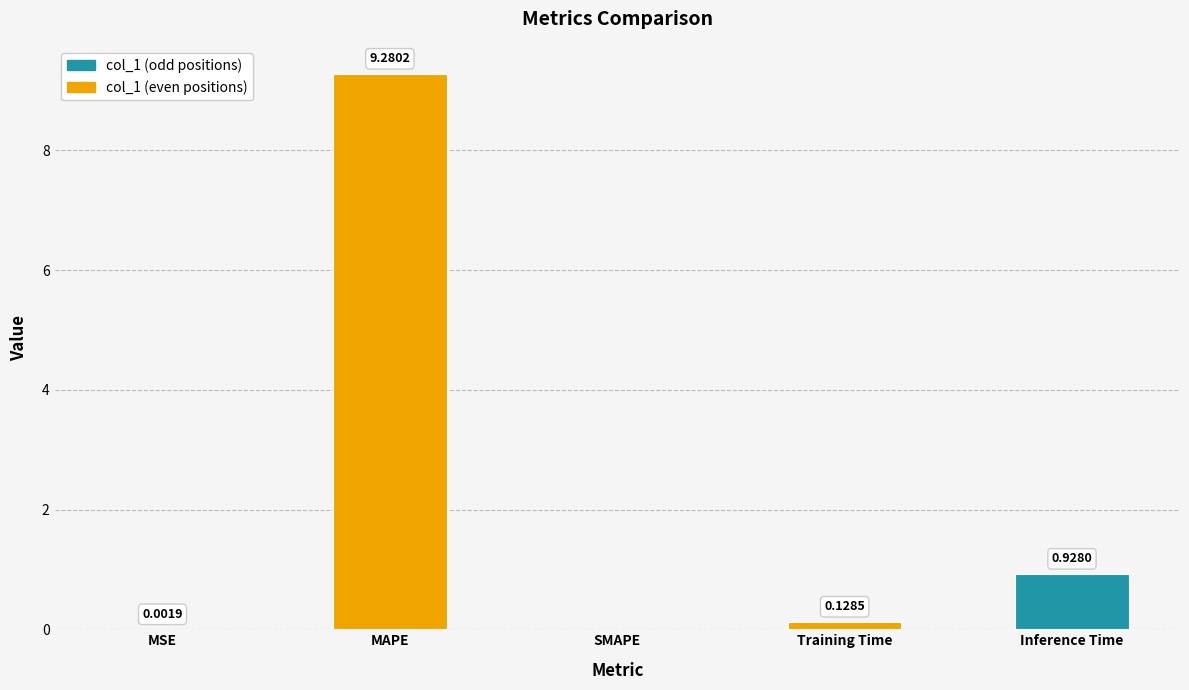

Count the number of data series in this chart.

1